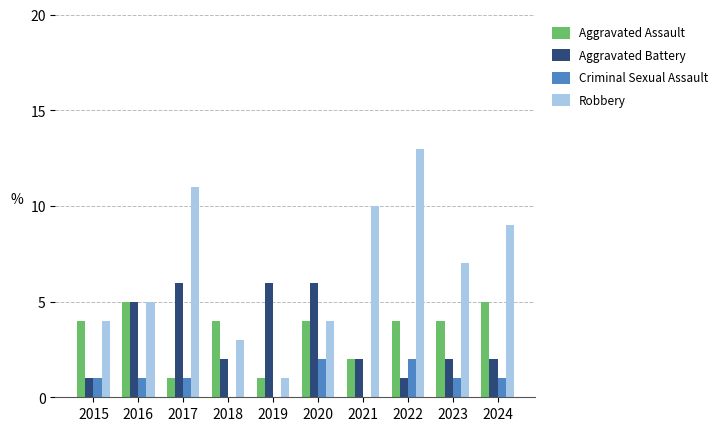

What value does the Aggravated Battery series have at 2024?

2